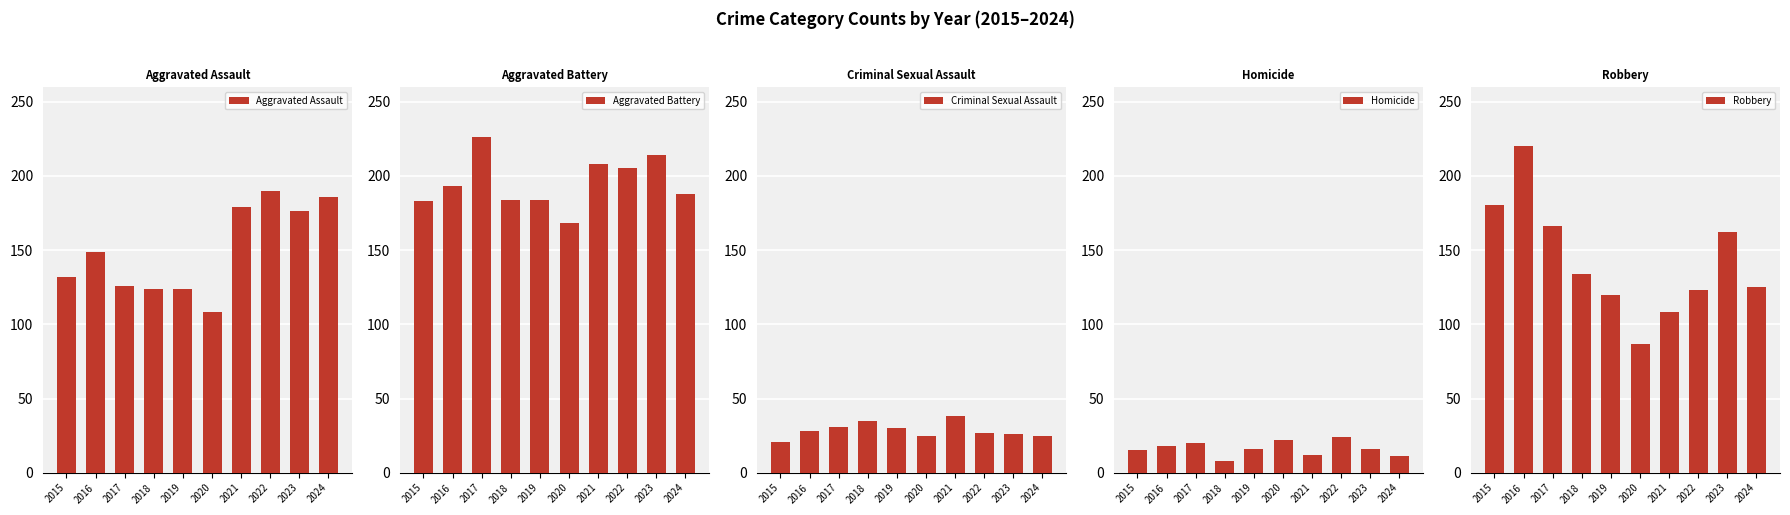

What is the difference between the Robbery values at 2017 and 2018?

32